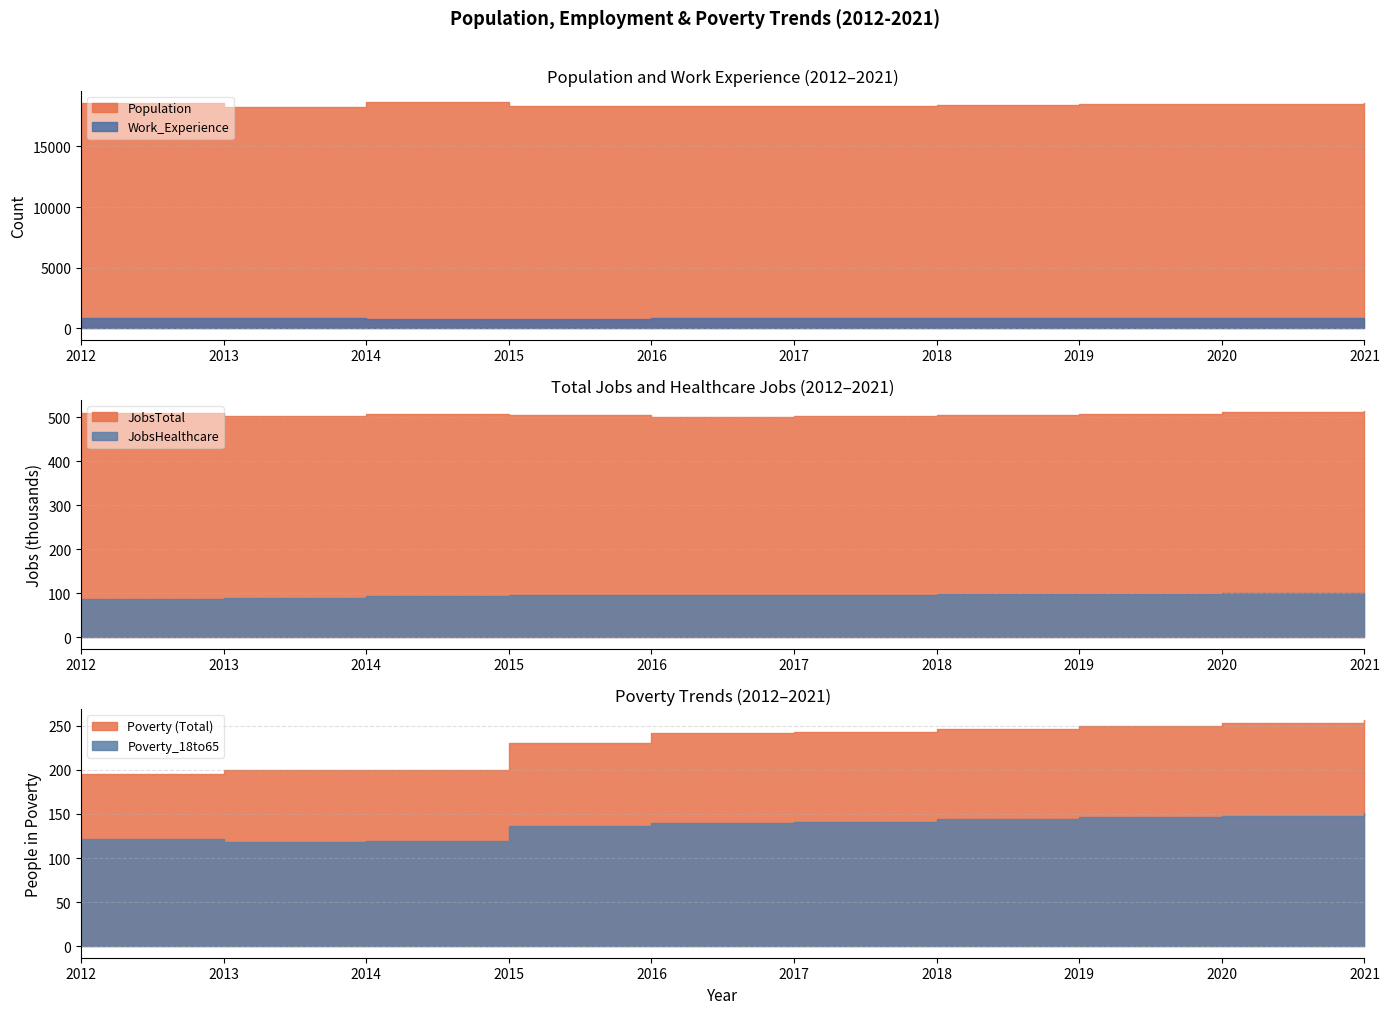

True or false: JobsTotal has more than 2 interior local peaks.

False